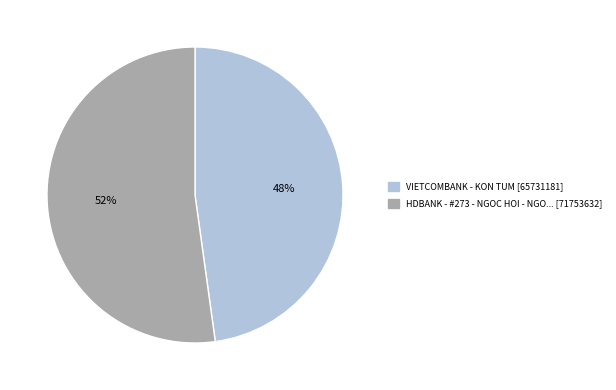

Does any single category account for the majority?

Yes